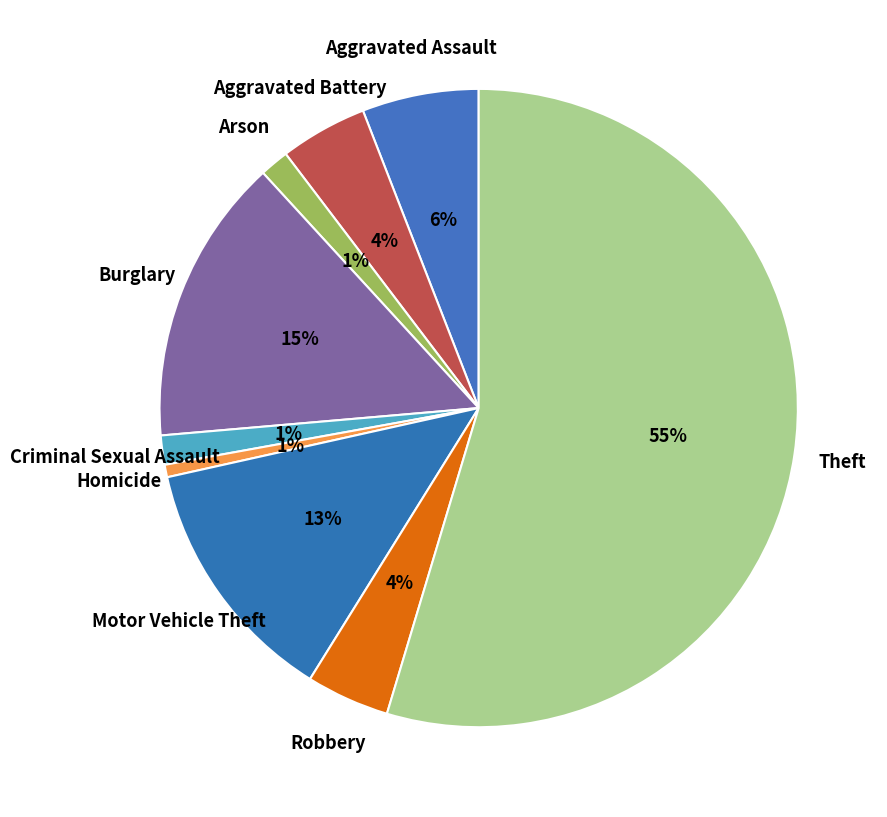

Which has a higher value, Theft or Arson?

Theft